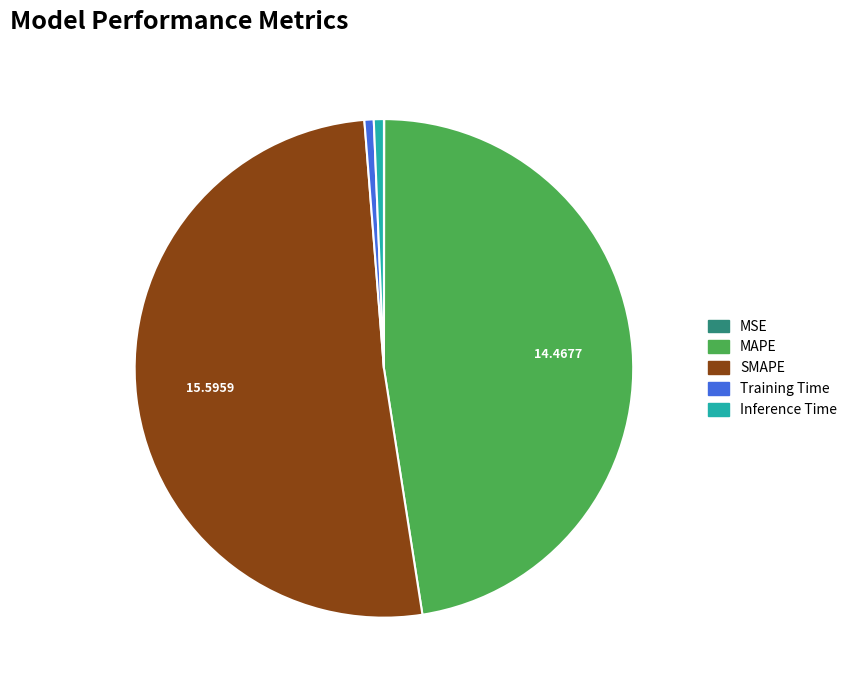

The MAPE slice represents 62% of the pie. True or false?

False